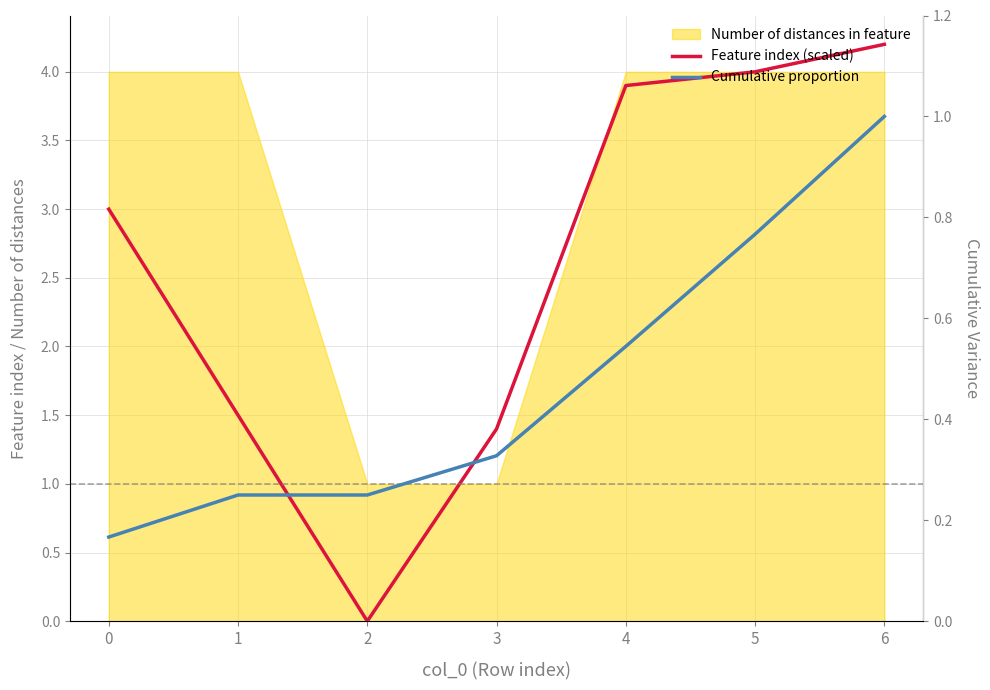

Where is the first local minimum for Feature index (scaled)?

2